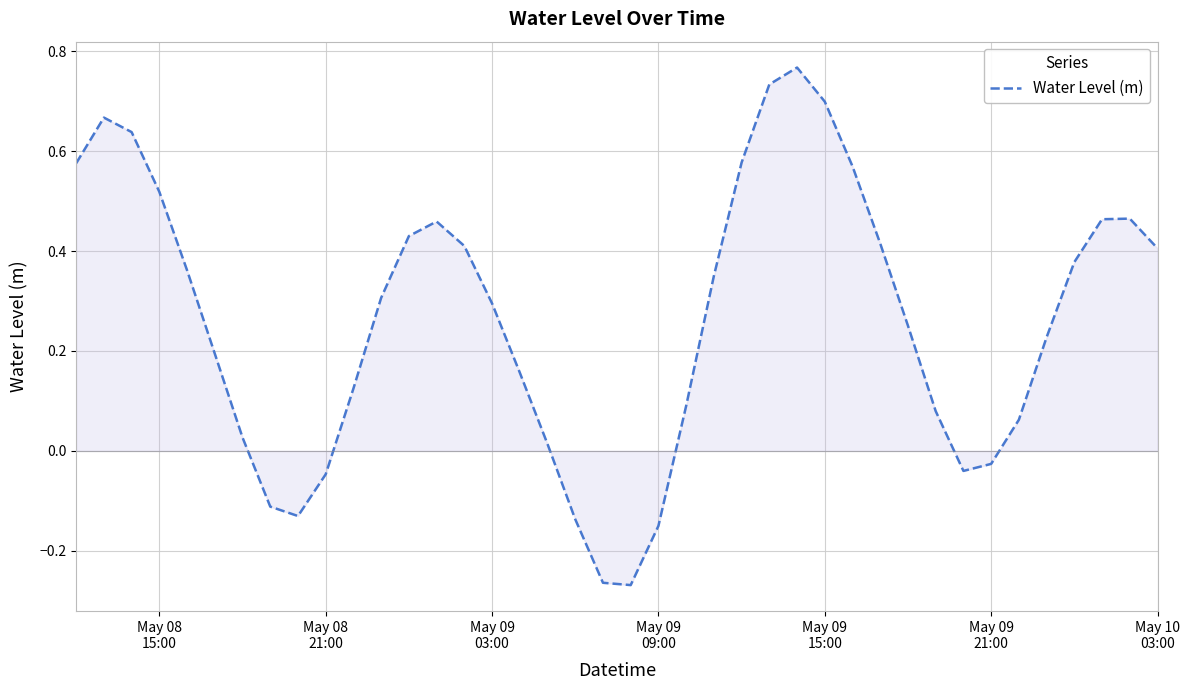

What is the difference between the maximum and minimum values?

1.0